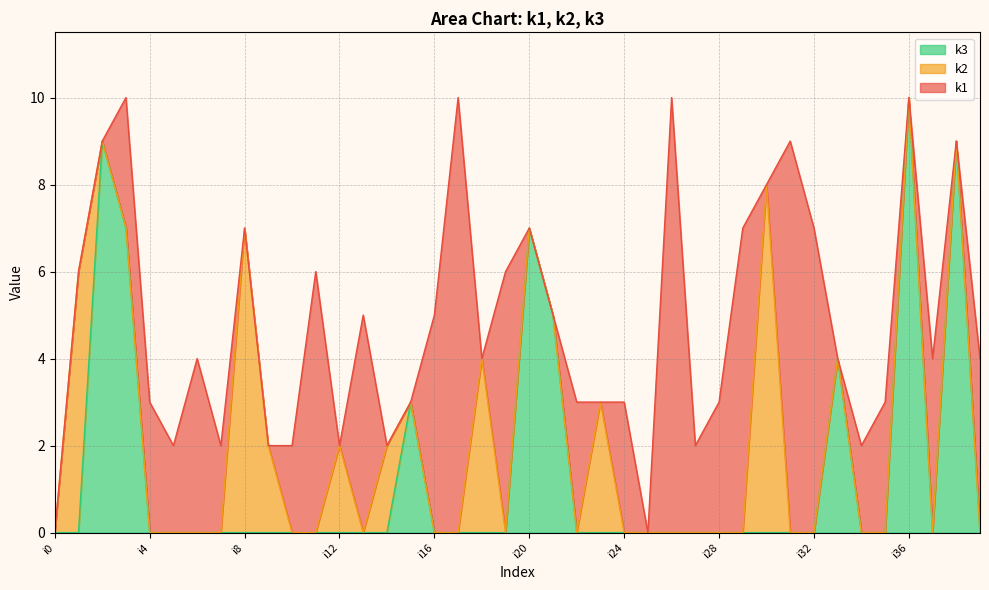

What are all the series names shown in the legend?

k3, k2, k1